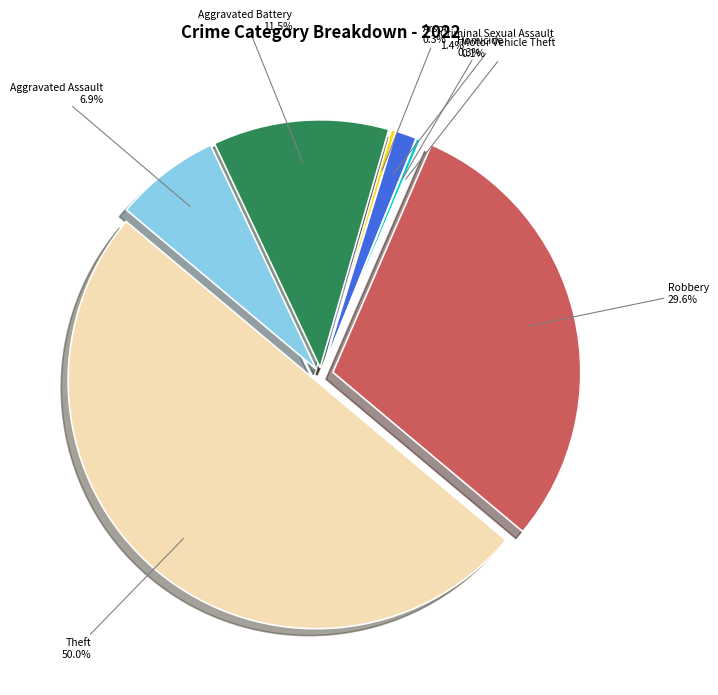

Rank the categories by value from lowest to highest.

Motor Vehicle Theft, Arson, Homicide, Criminal Sexual Assault, Aggravated Assault, Aggravated Battery, Robbery, Theft